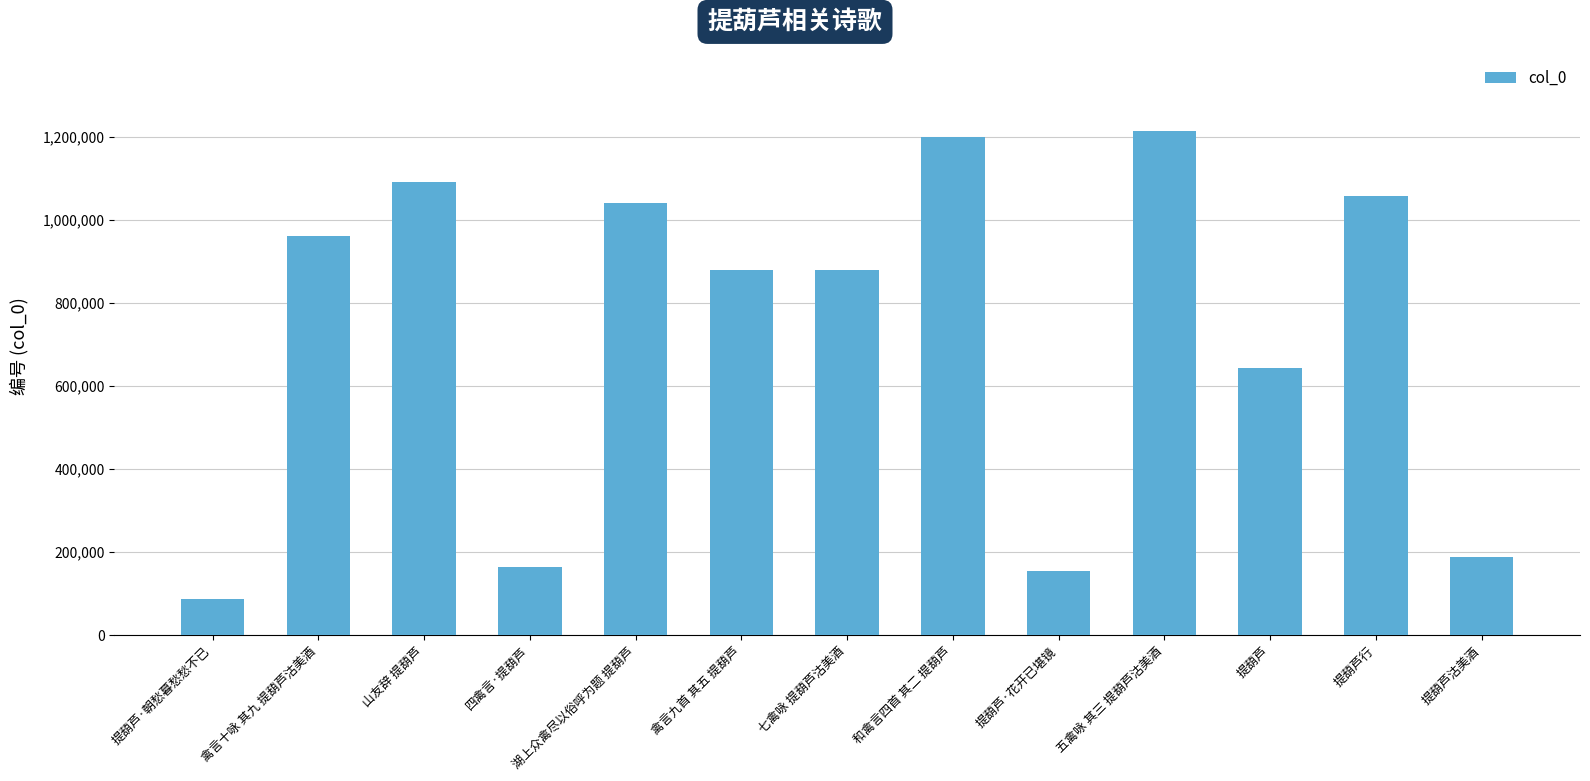

True or false: the data shows 1057041 at 提葫芦行.

True